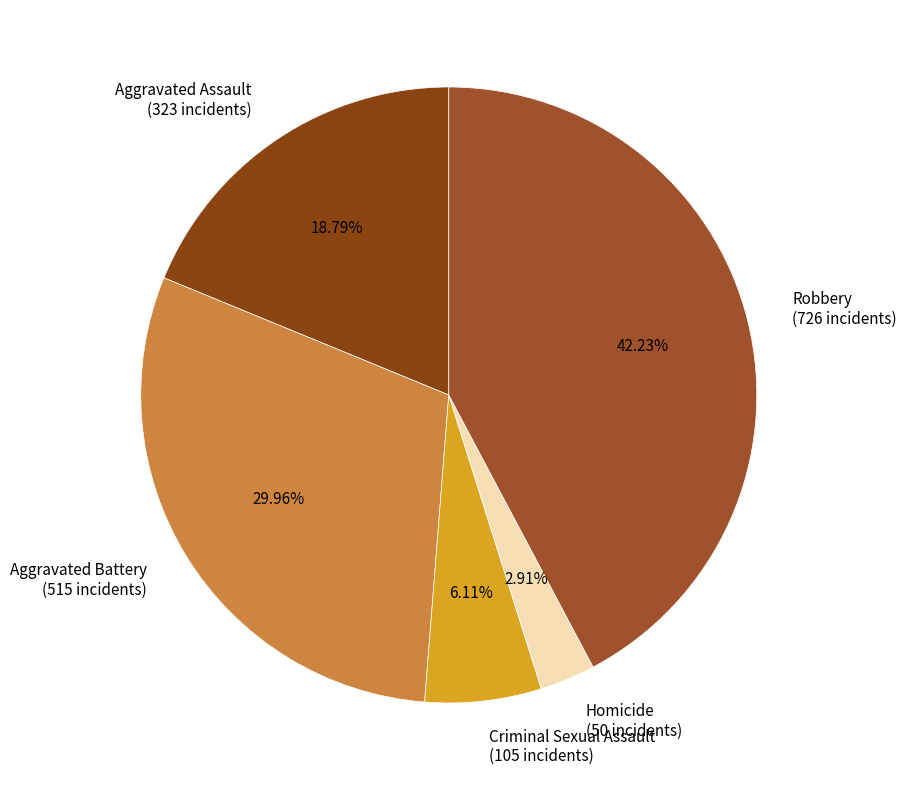

Is Aggravated Assault the majority of the pie?

No